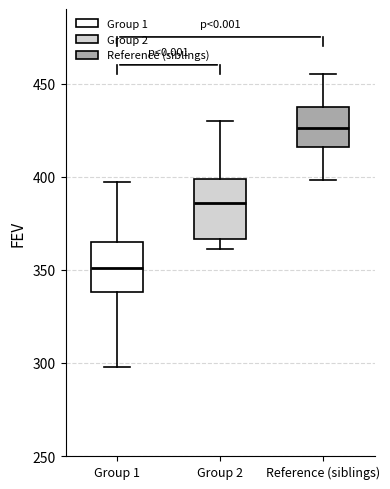

Which box's median line is the highest?

Reference (siblings)